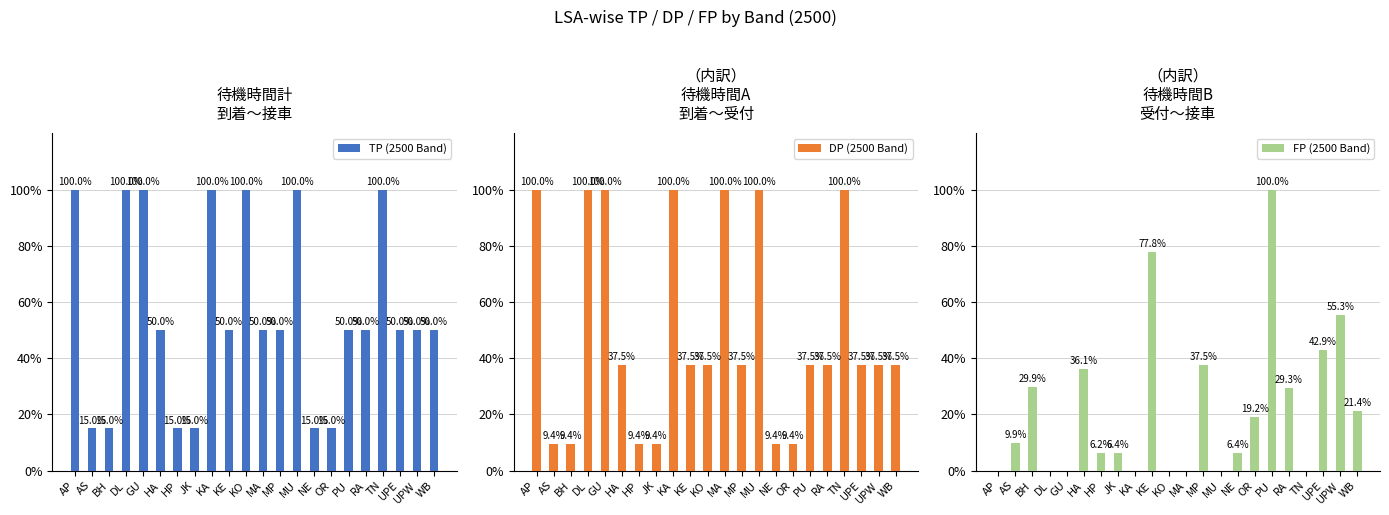

What is the label of the 21st bar from the left?

UPW